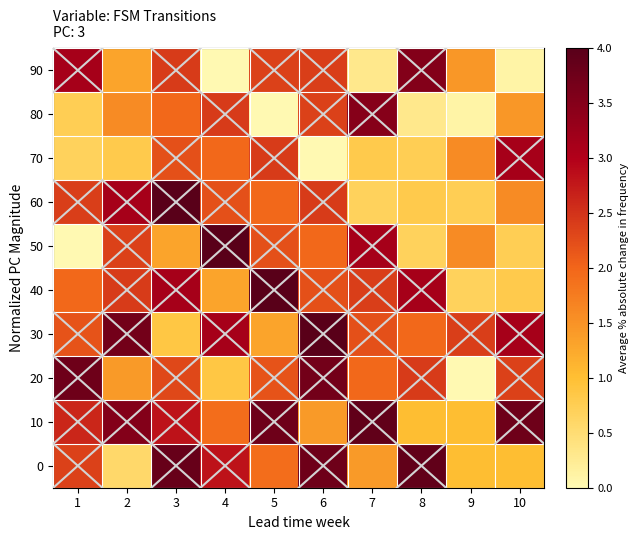

Rank the series at 6 from highest to lowest value.

30, 0, 20, 60, 90, 80, 40, 50, 10, 70